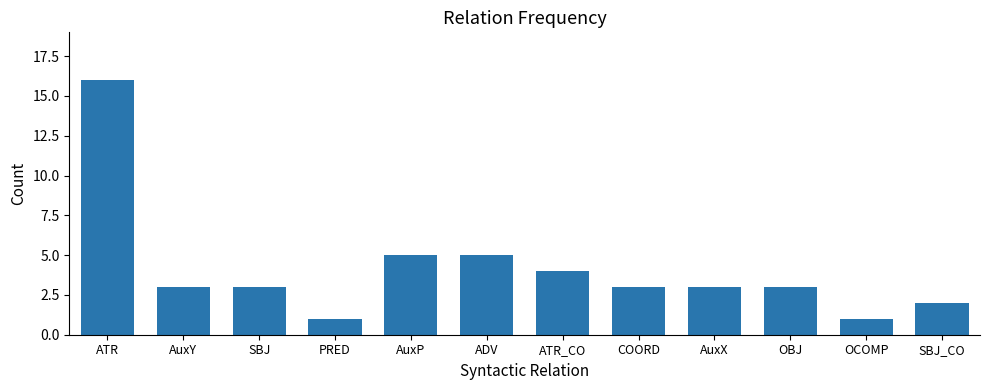

Is it true that the value at AuxY is 1?

False